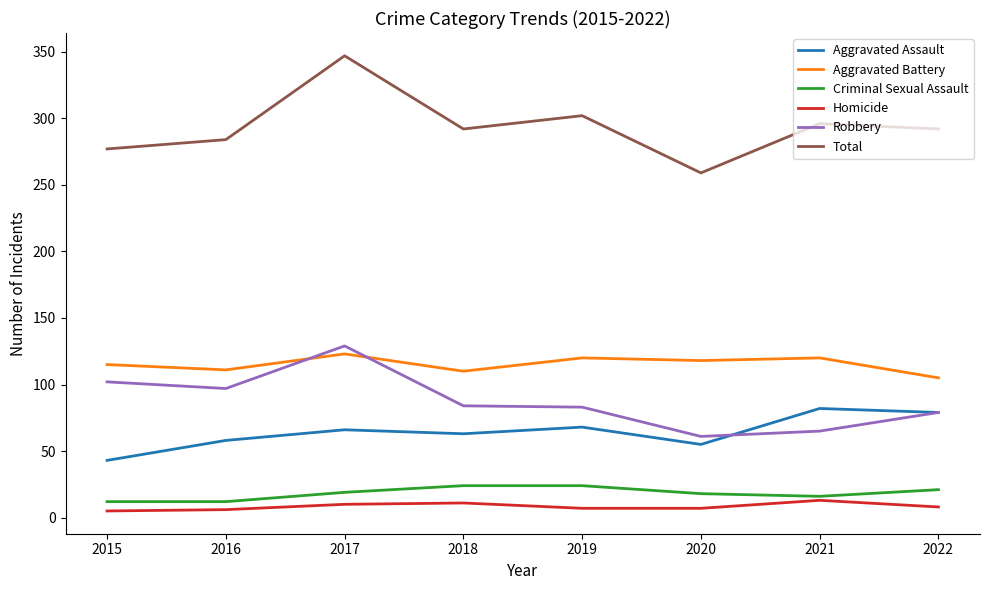

The Robbery series shows 61 at 2020. True or false?

True